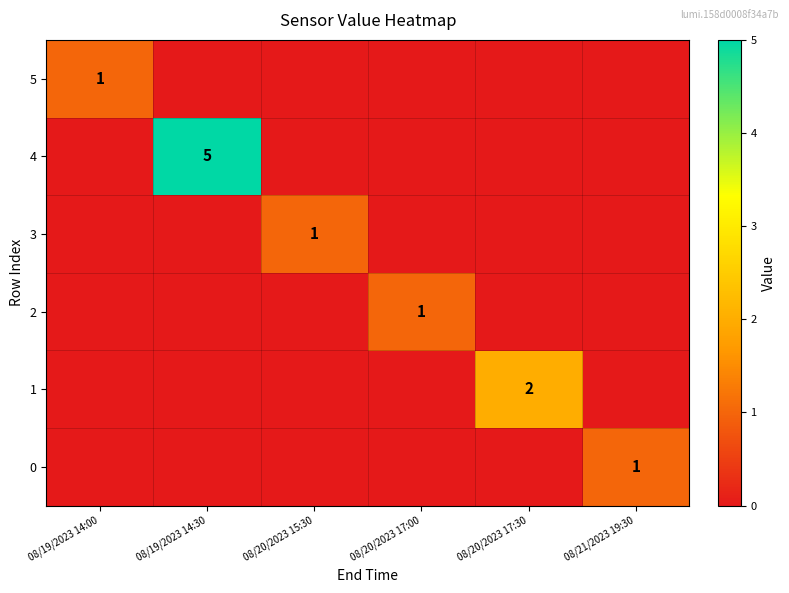

Is it true that 2 equals 1 at 08/20/2023 17:00?

True